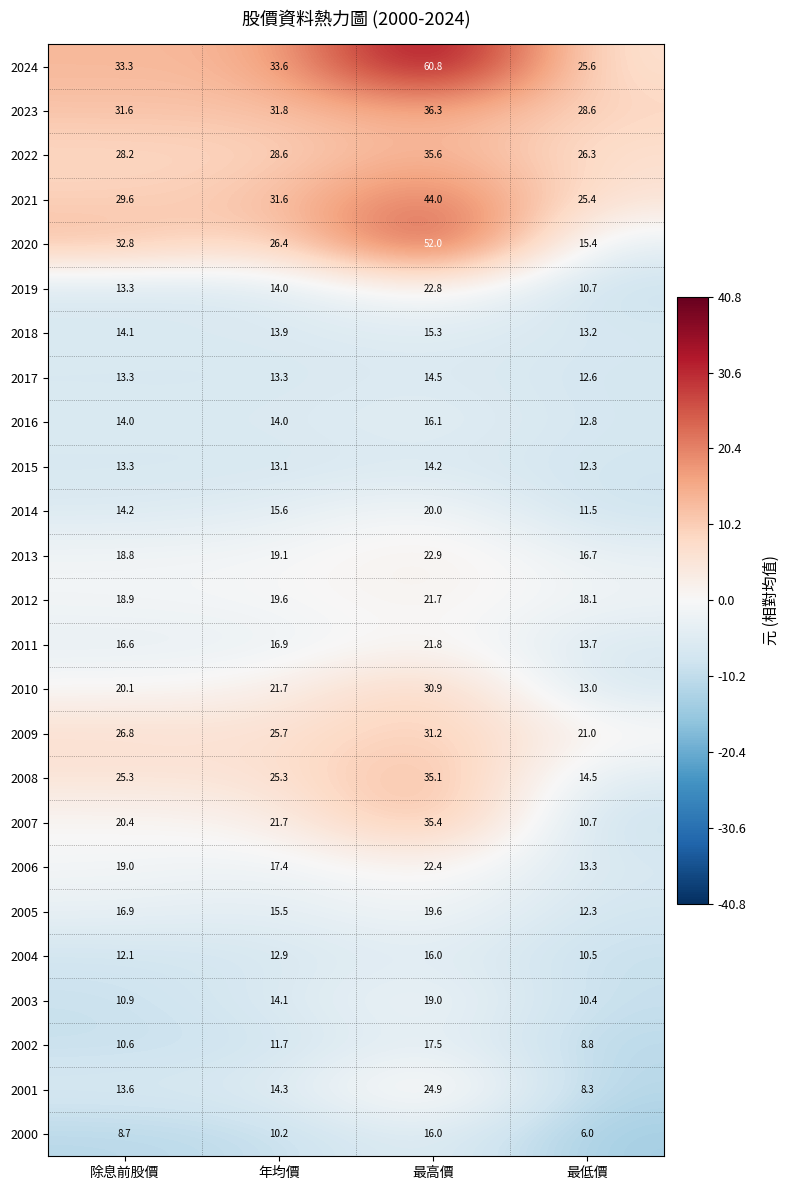

List the labels in order of 2024 value, largest first.

最高價, 年均價, 除息前股價, 最低價